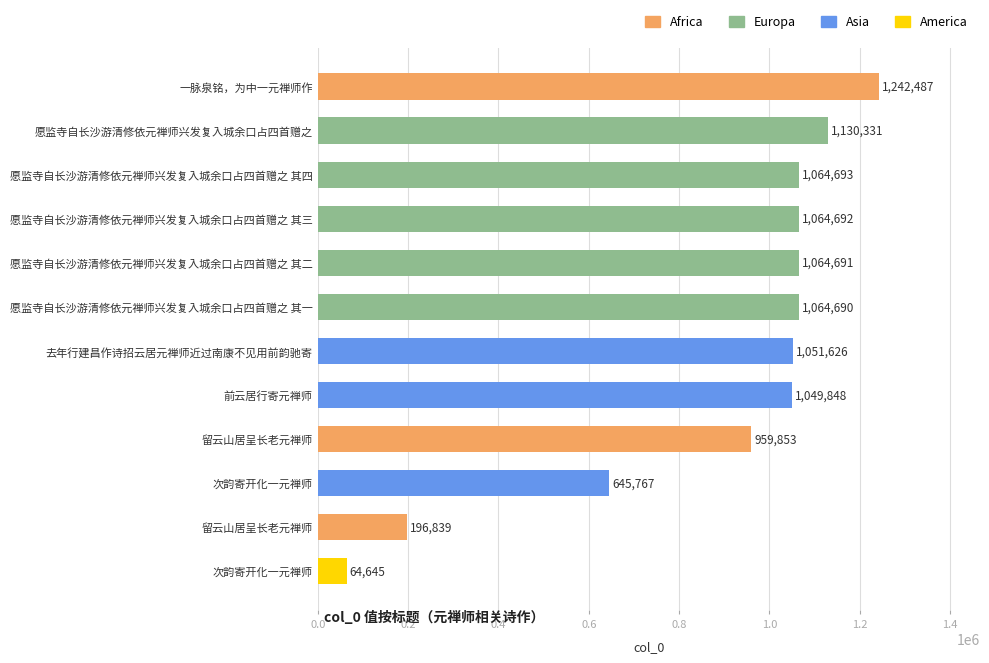

What is the minimum value shown in the chart?

64645